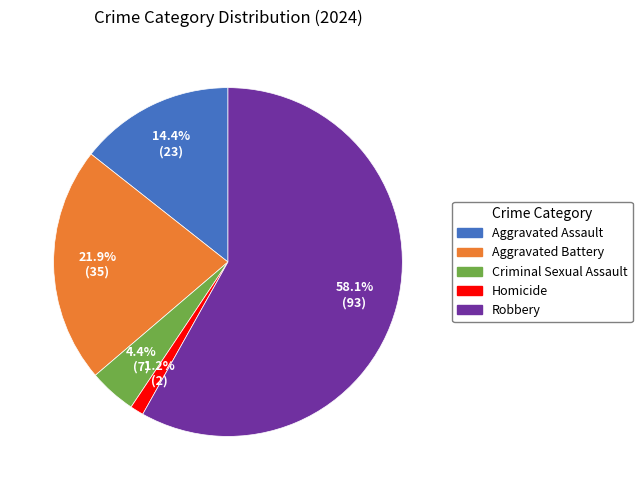

True or false: Aggravated Battery accounts for 22% of the total.

True